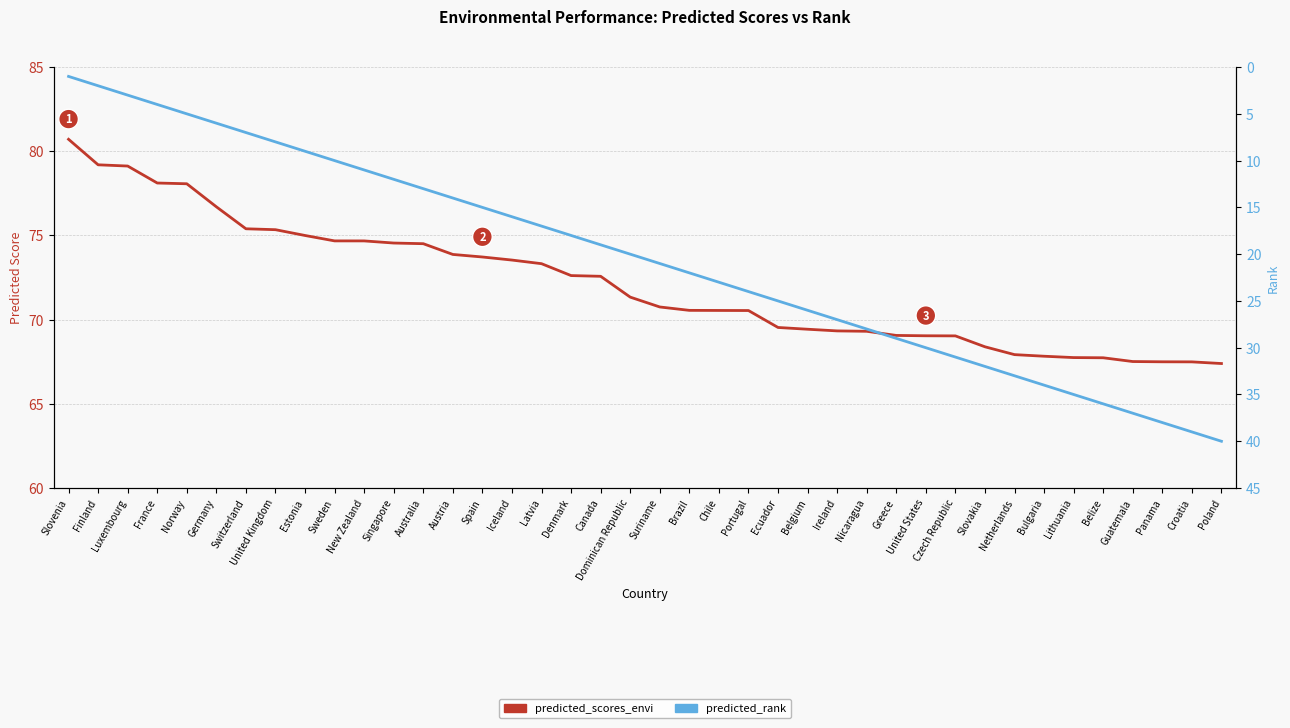

What is the label of the 4th point from the right?

Guatemala